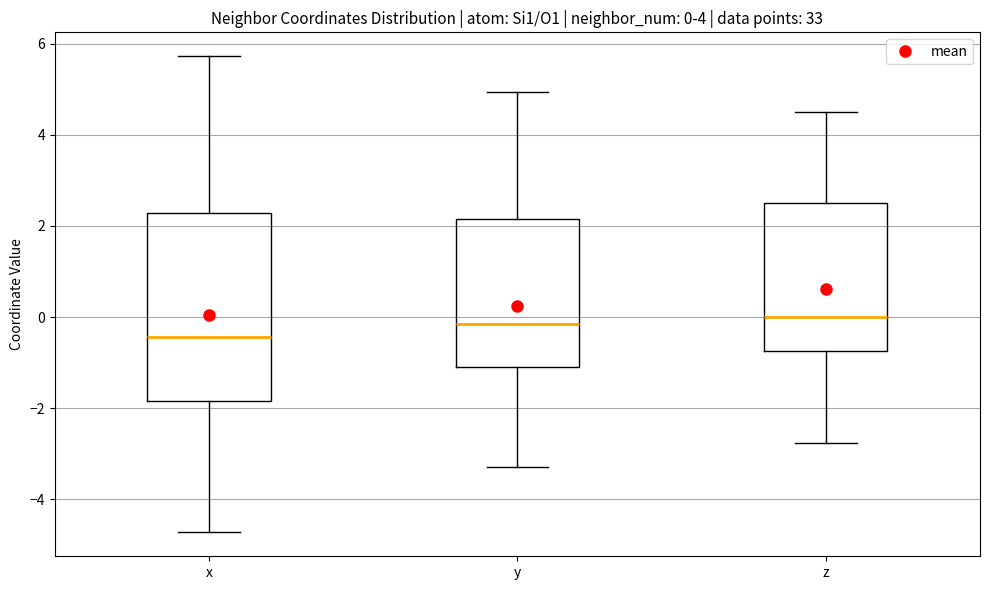

Comparing the boxes themselves (not the whiskers), which one is the tallest?

x